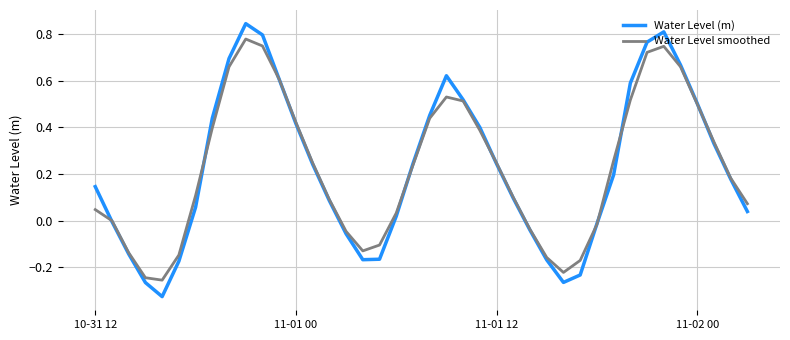

Which series has the largest range (max minus min)?

Water Level (m)